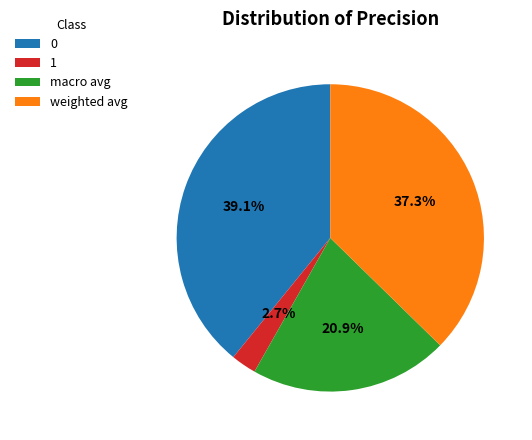

Does any single category account for the majority?

No